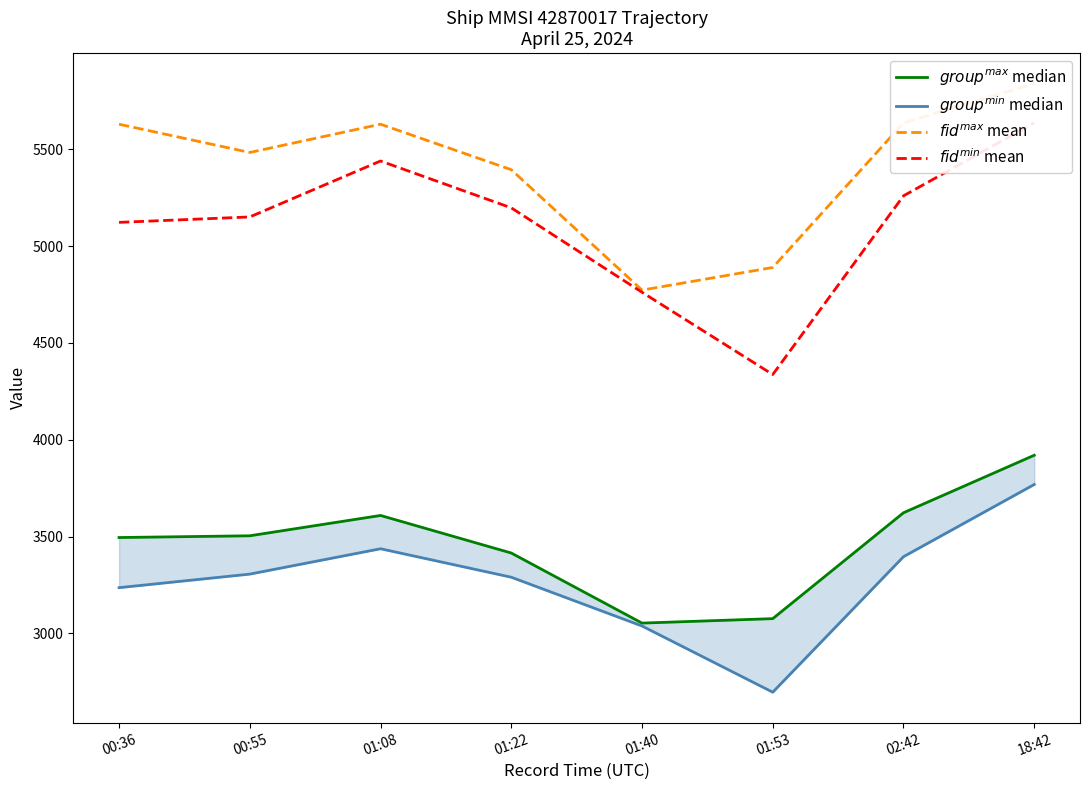

What is the spread (max minus min) of values at 01:08?

2193